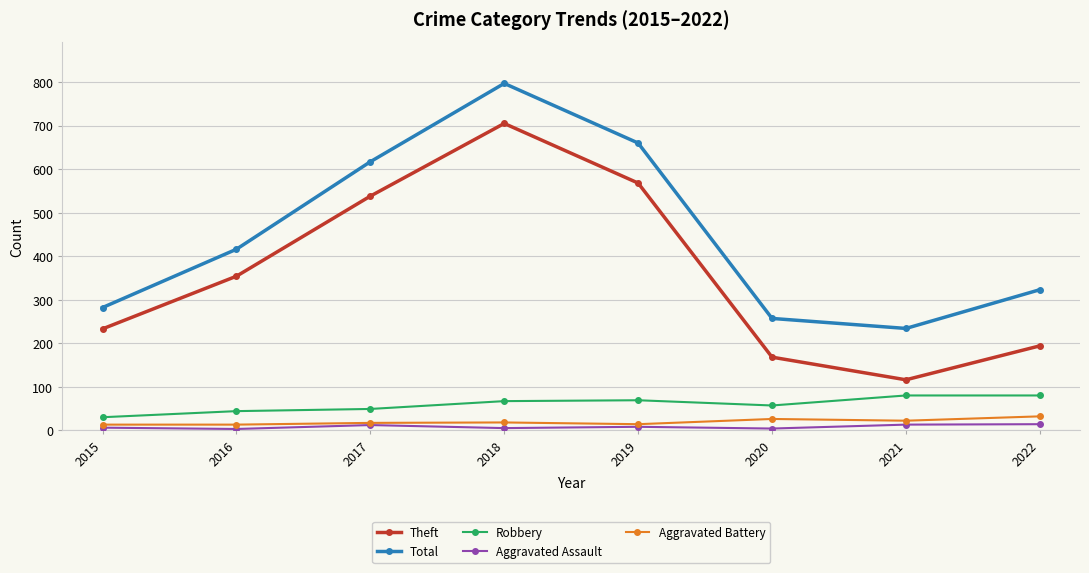

How many Robbery values are between 49 and 80?

6